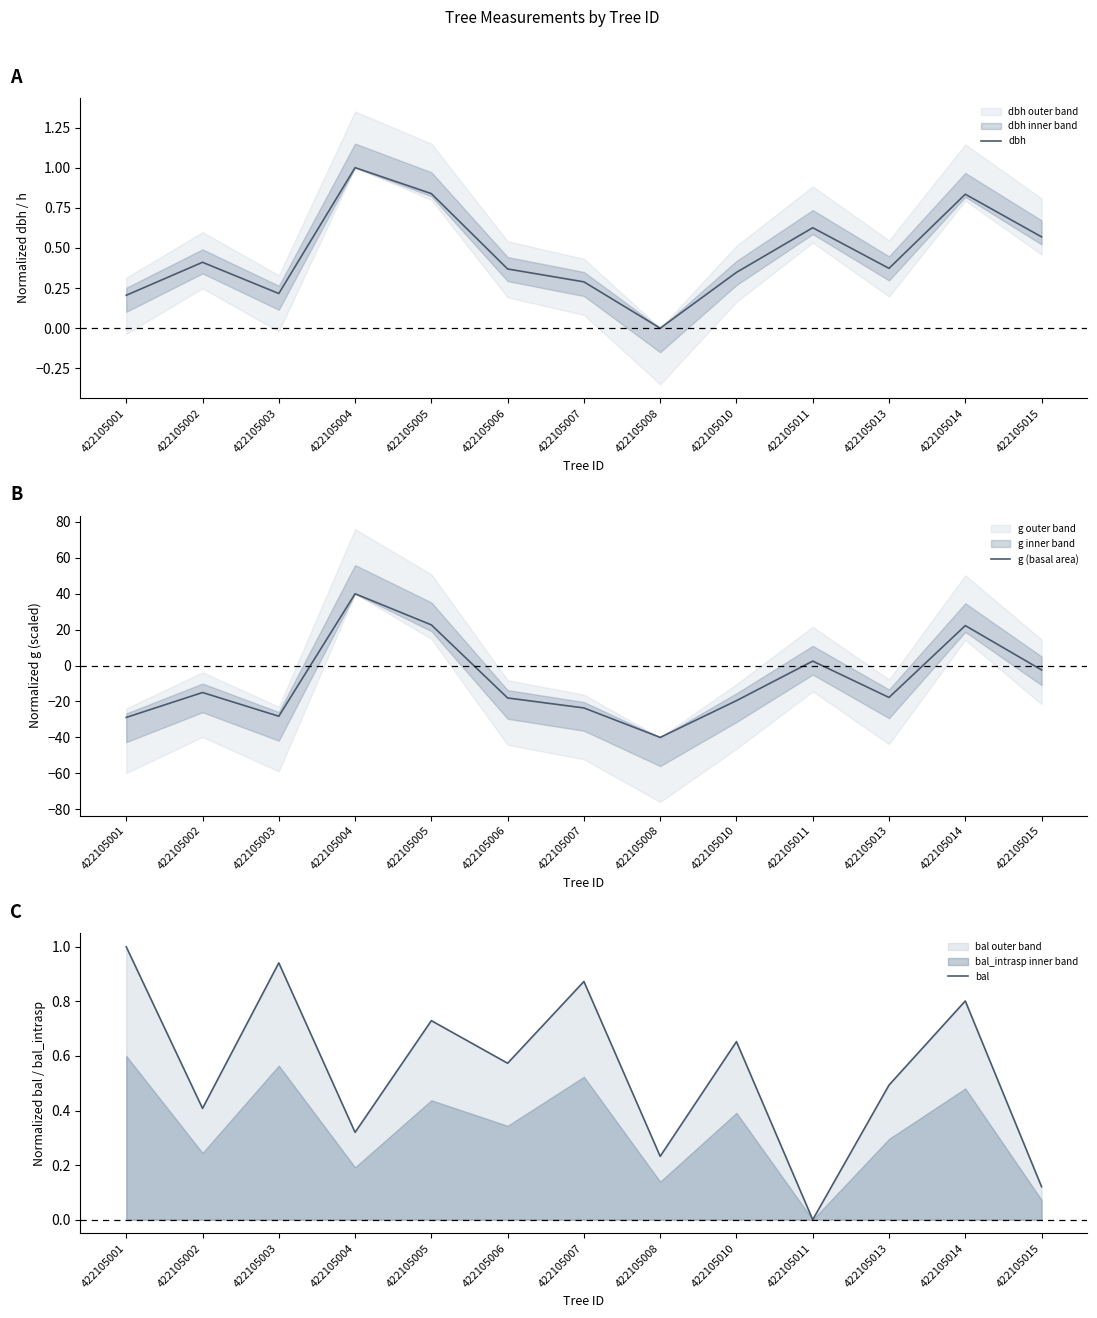

Rank the series by their maximum value, from highest to lowest.

g (basal area), dbh, bal